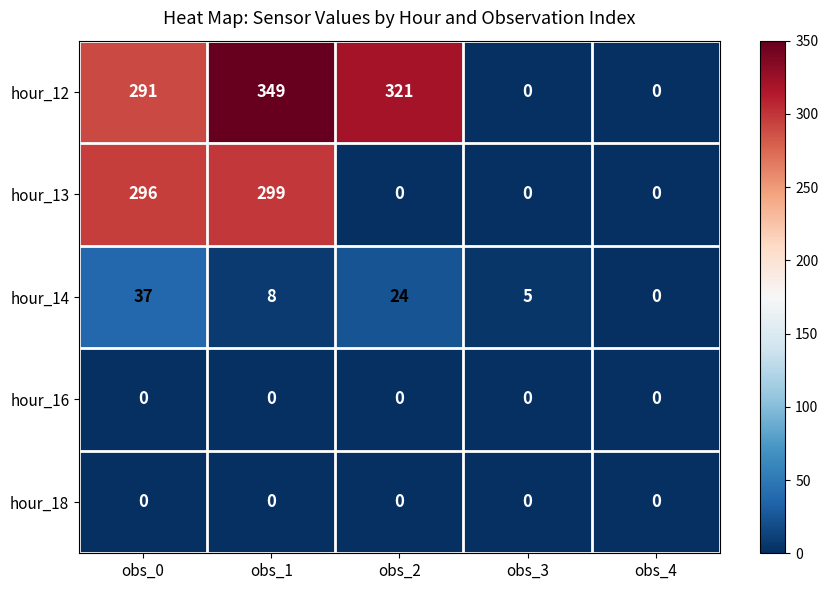

At which label is hour_12 closest to 174?

obs_0